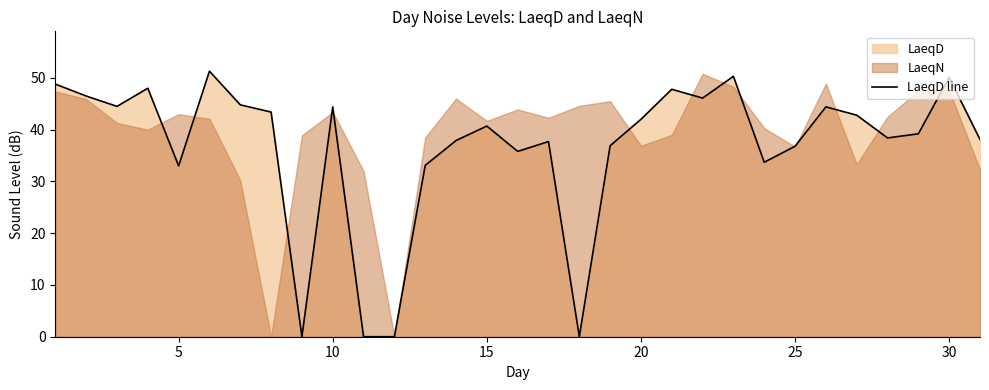

The value at 25 is 12.4. True or false?

False